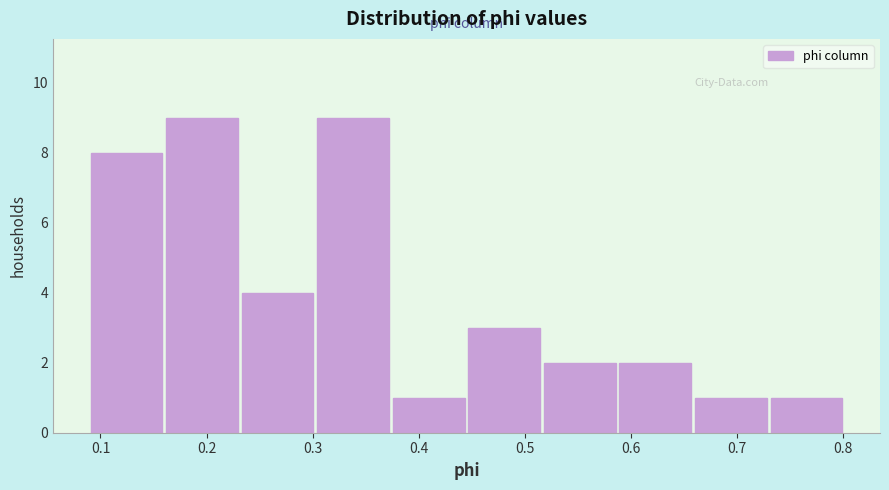

Reading left to right, transcribe this chart: for each bar, give the range it covers on the x-axis and its height. Neither the bar edges nor the heights are printed on the chart, so give them approximately, as read against the axes.

0.09 to 0.16: 8
0.16 to 0.23: 9
0.23 to 0.30: 4
0.30 to 0.38: 9
0.38 to 0.45: 1
0.45 to 0.52: 3
0.52 to 0.59: 2
0.59 to 0.66: 2
0.66 to 0.73: 1
0.73 to 0.80: 1